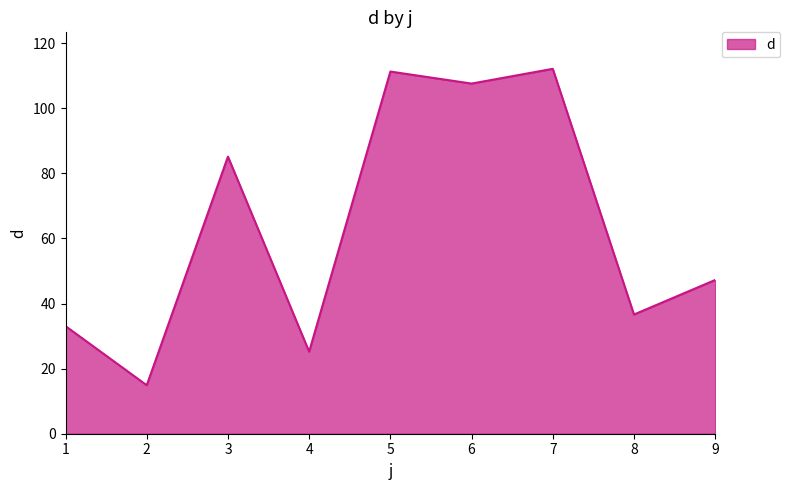

Reading left to right, list all the values displayed in this chart.

33.1	14.9	85.1	25.2	111.3	107.6	112.1	36.6	47.2